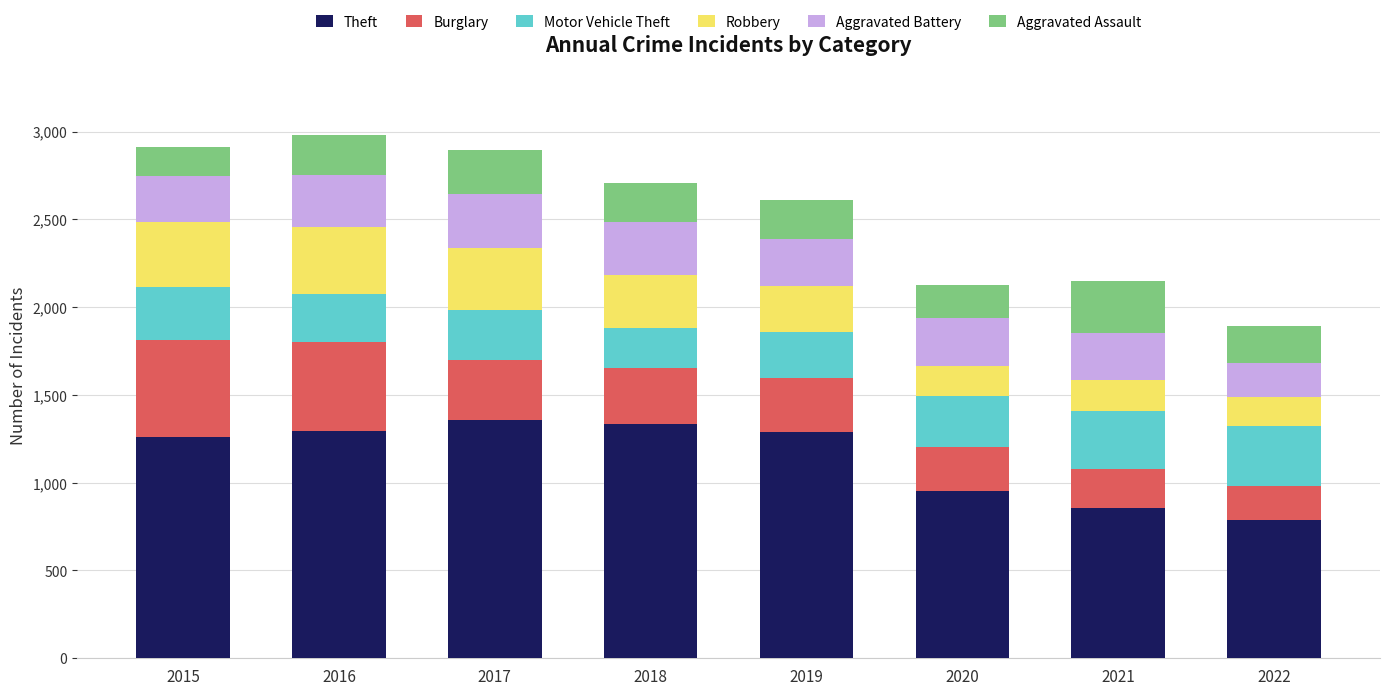

At which label does Theft reach its minimum?

2022